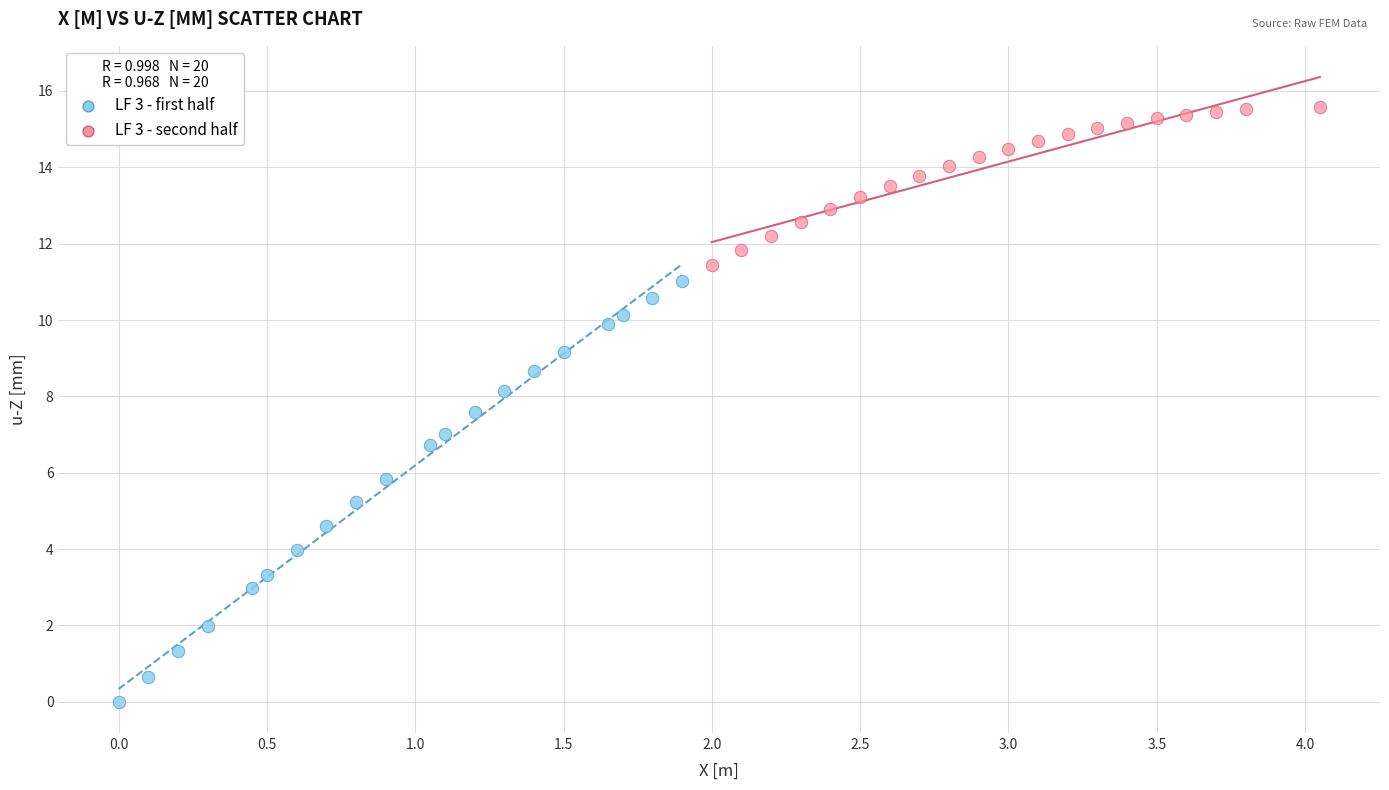

Which series has the largest Y range (max minus min)?

LF 3 - first half